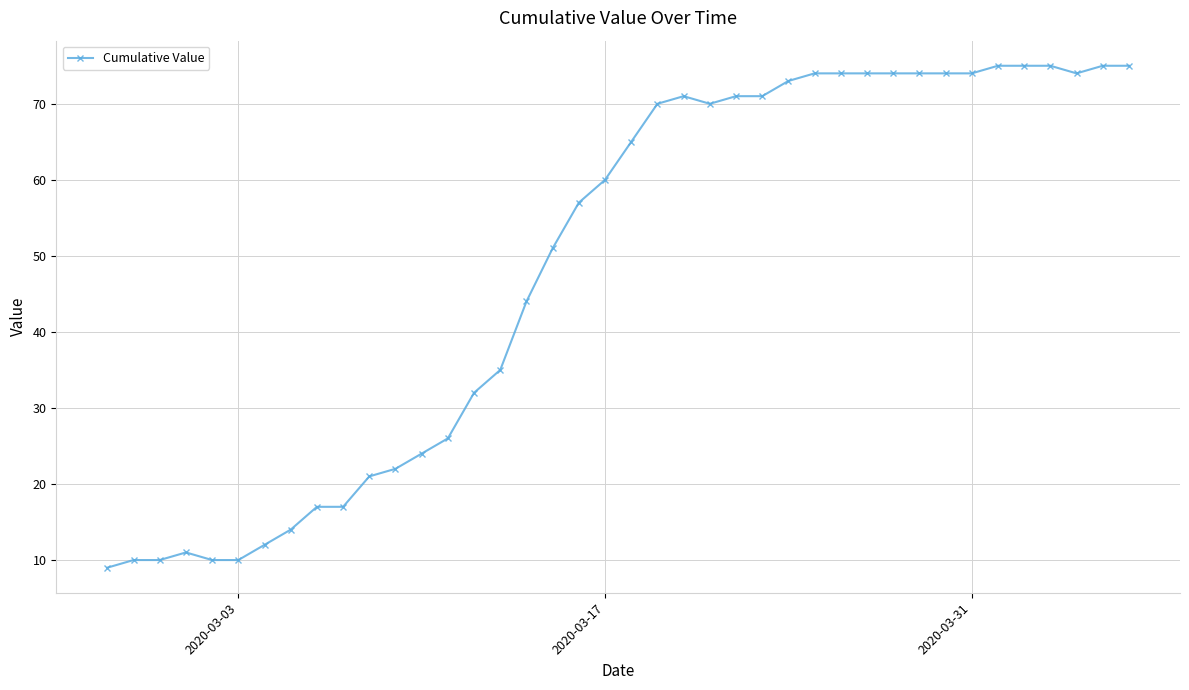

What is the smallest value displayed?

9